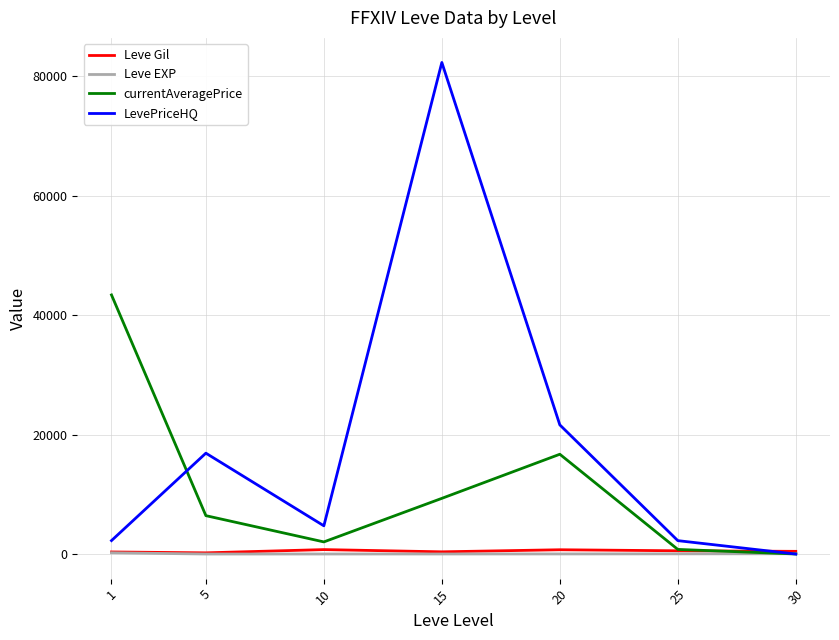

The value of currentAveragePrice at 15 is 12233.7. True or false?

False